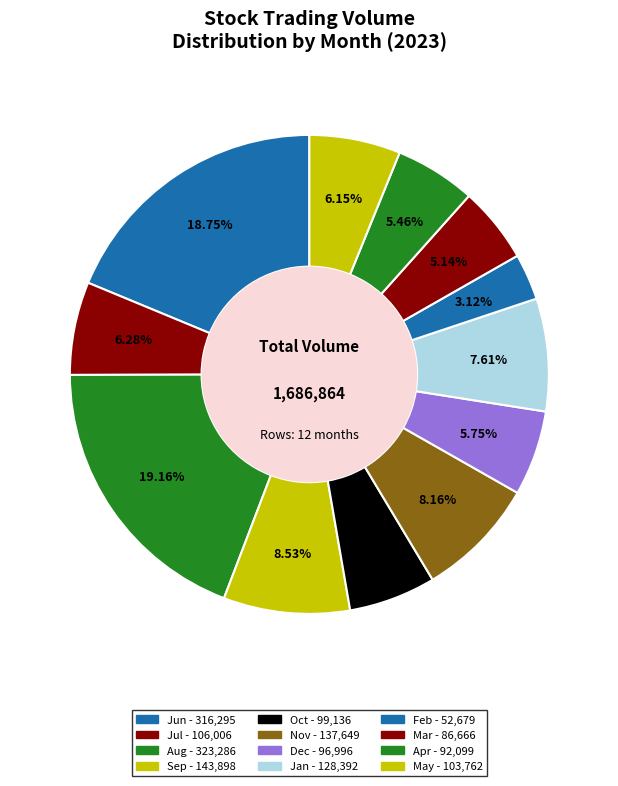

To the nearest percent, what is the difference between the largest and smallest slice percentages?

16%